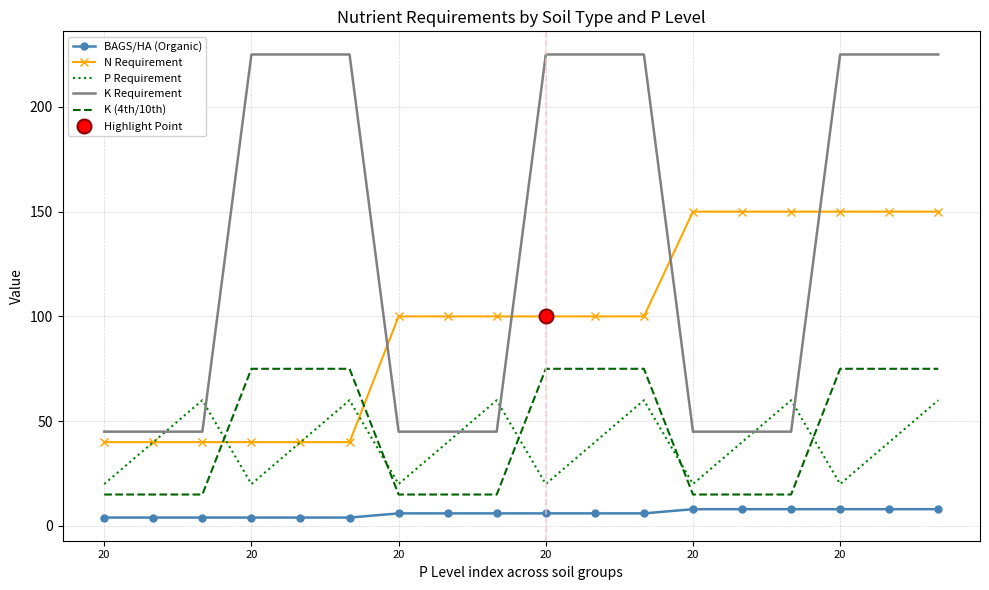

The K (4th/10th) series shows 75 at 20. True or false?

True